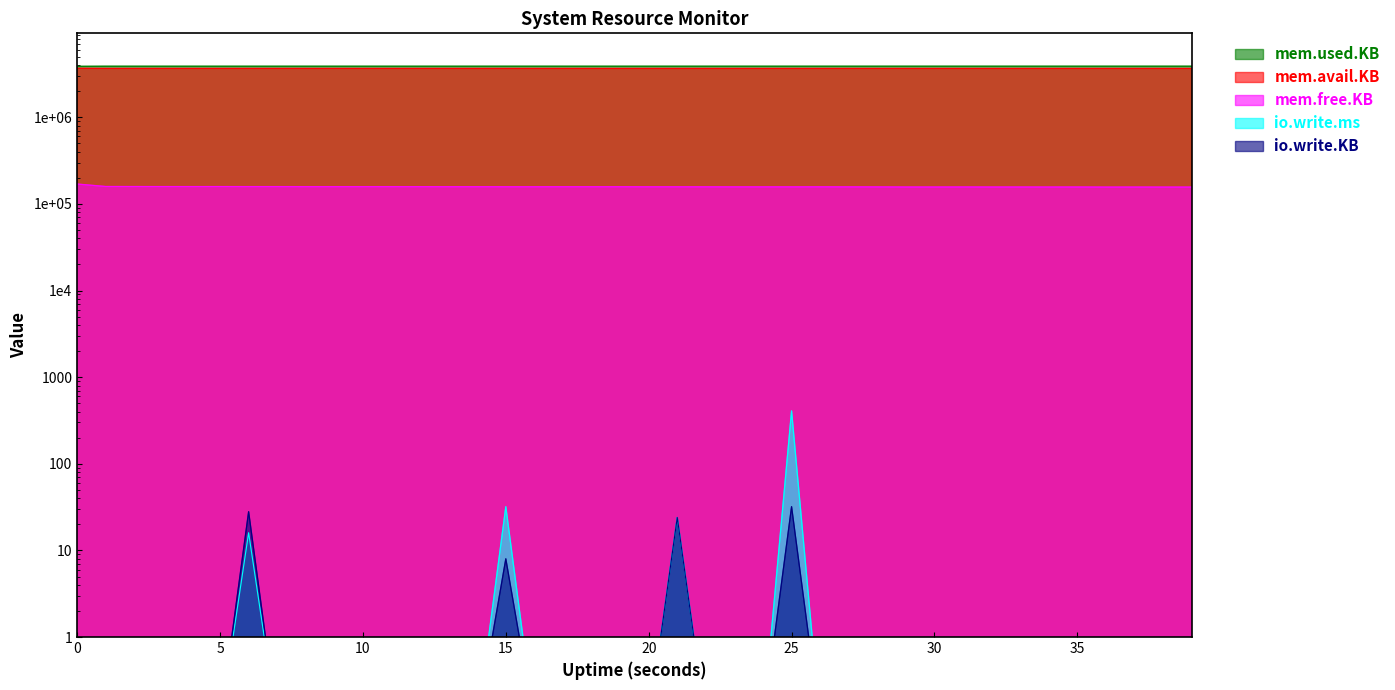

True or false: mem.avail.KB has more than 2 interior local peaks.

True